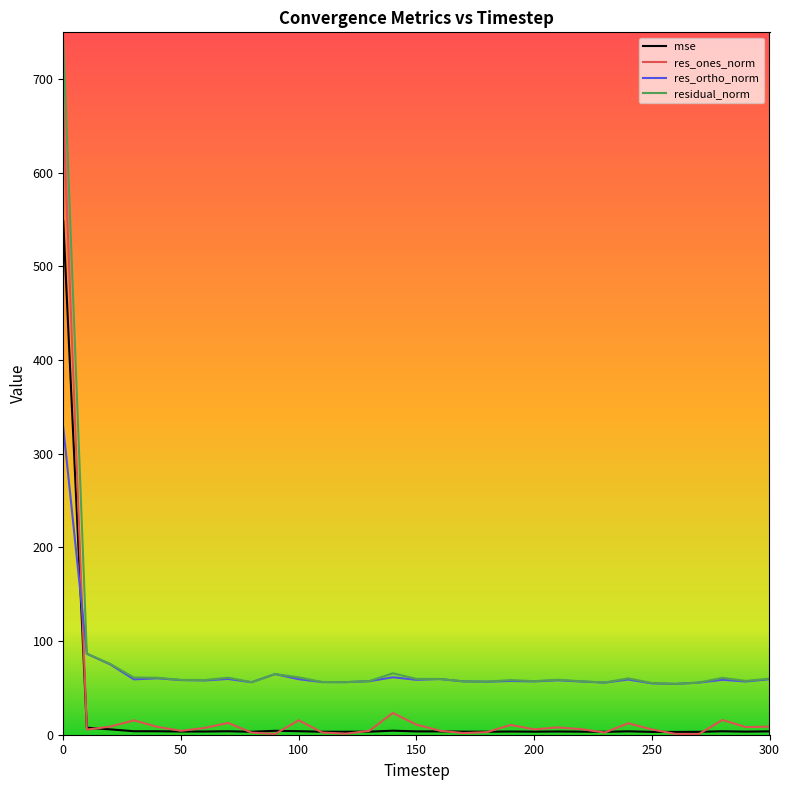

True or false: res_ortho_norm and mse cross at least once.

True